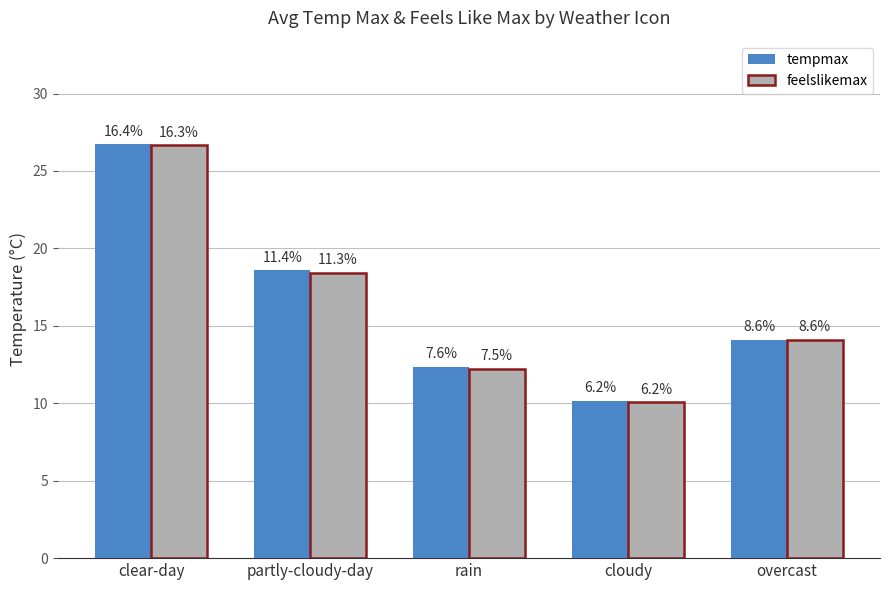

How many bars are there in each group?

2